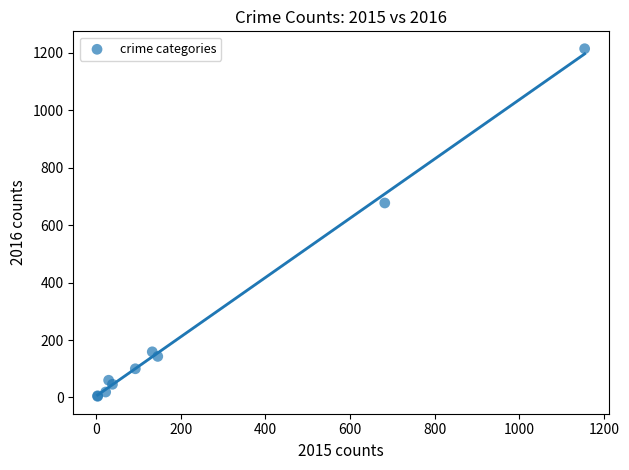

What Y value in the scatter plot is closest to 609?

677